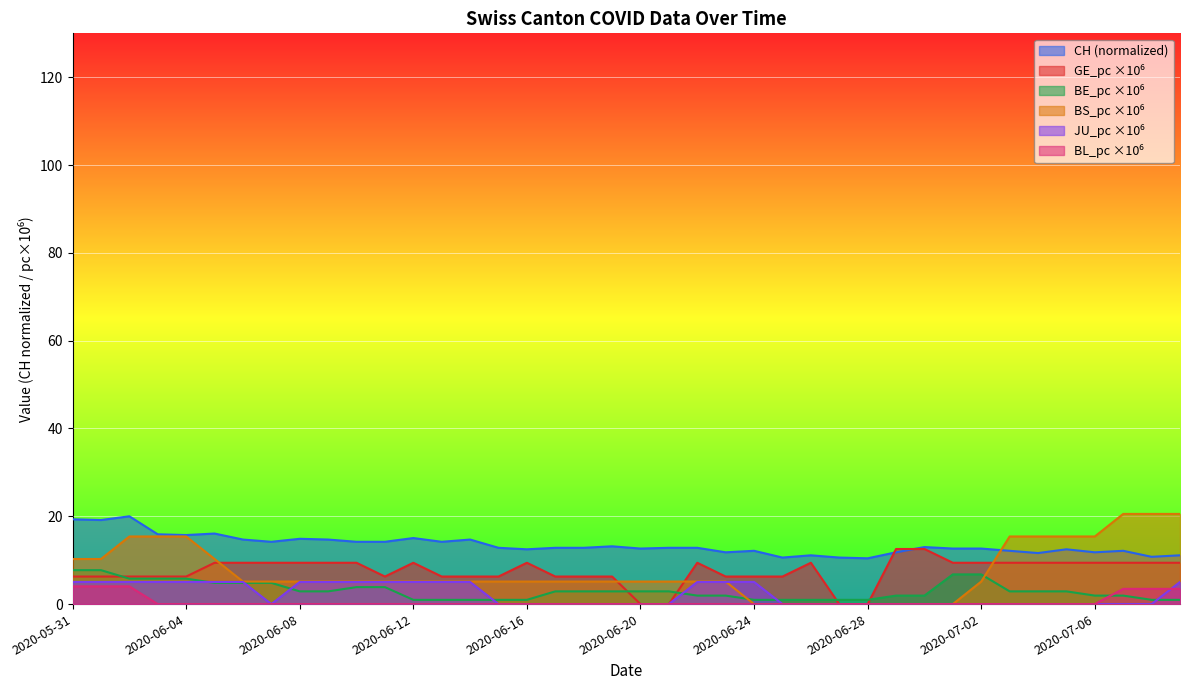

True or false: CH and JU_pc cross at least once.

False